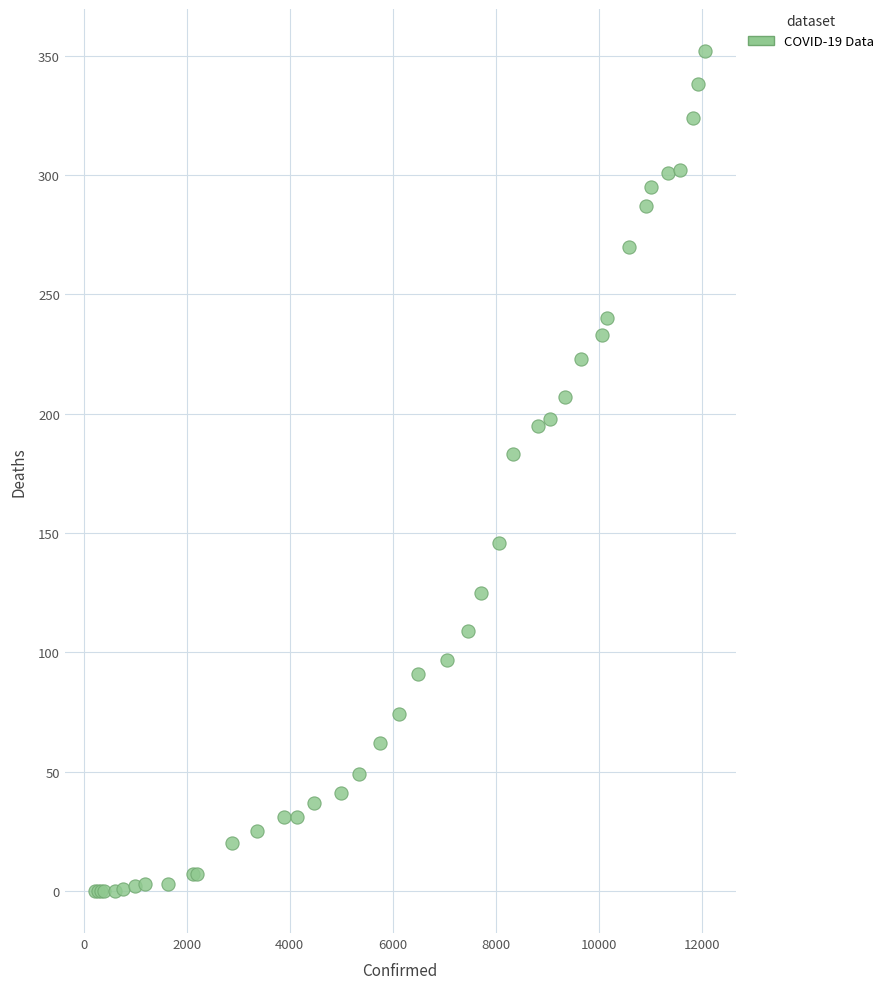

What Y value in the scatter plot is closest to 176?

183